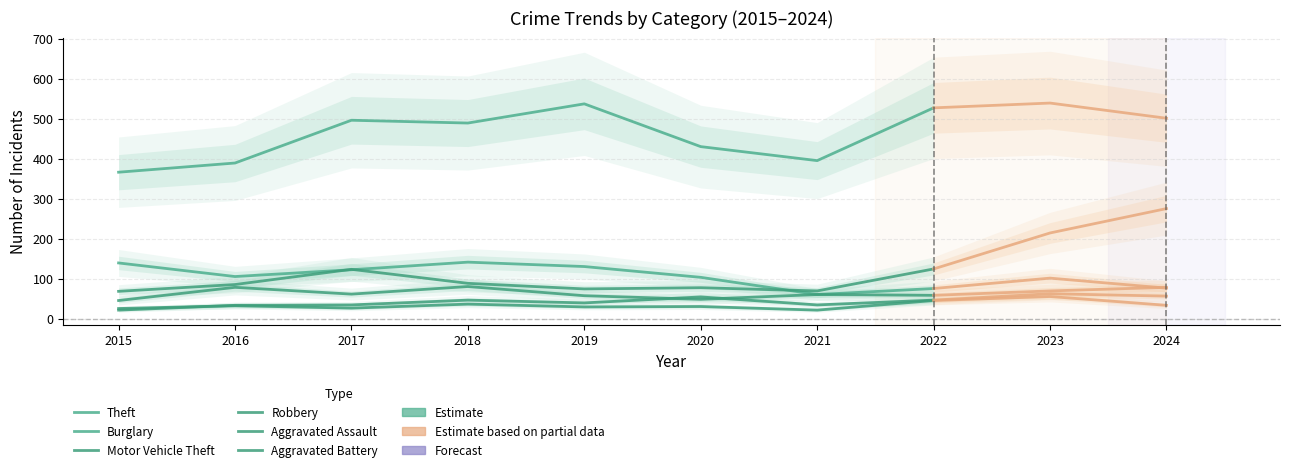

List the series in order of their peak value, lowest first.

Aggravated Battery, Aggravated Assault, Robbery, Motor Vehicle Theft, Burglary, Theft